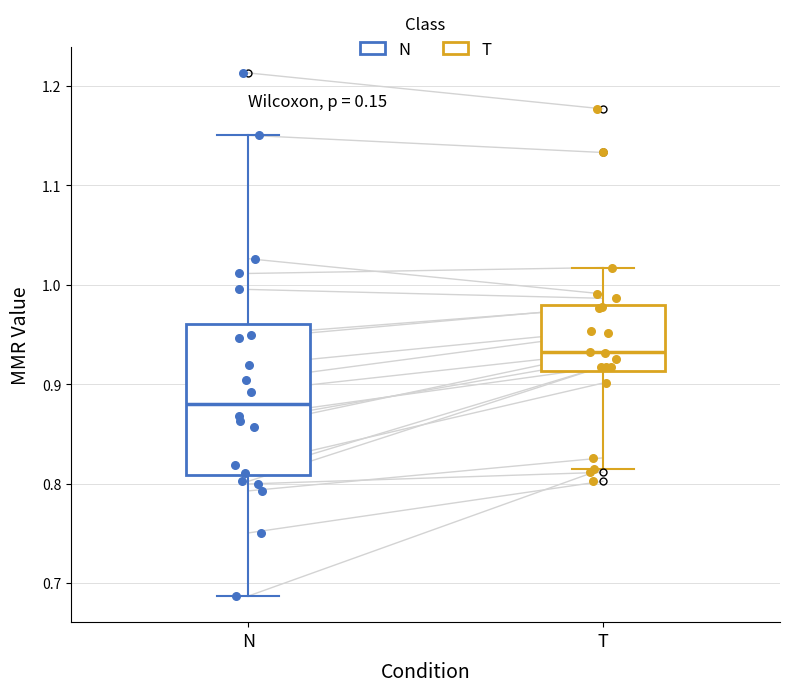

Reading left to right, read every box against the y-axis: the position of its median line, the range the box covers, and the ends of its whiskers. The values are not printed on the chart, so give them approximately, as read against the axis.

N: median 0.88, box 0.81 to 0.96, whiskers 0.69 to 1.15
T: median 0.93, box 0.91 to 0.98, whiskers 0.81 to 1.02